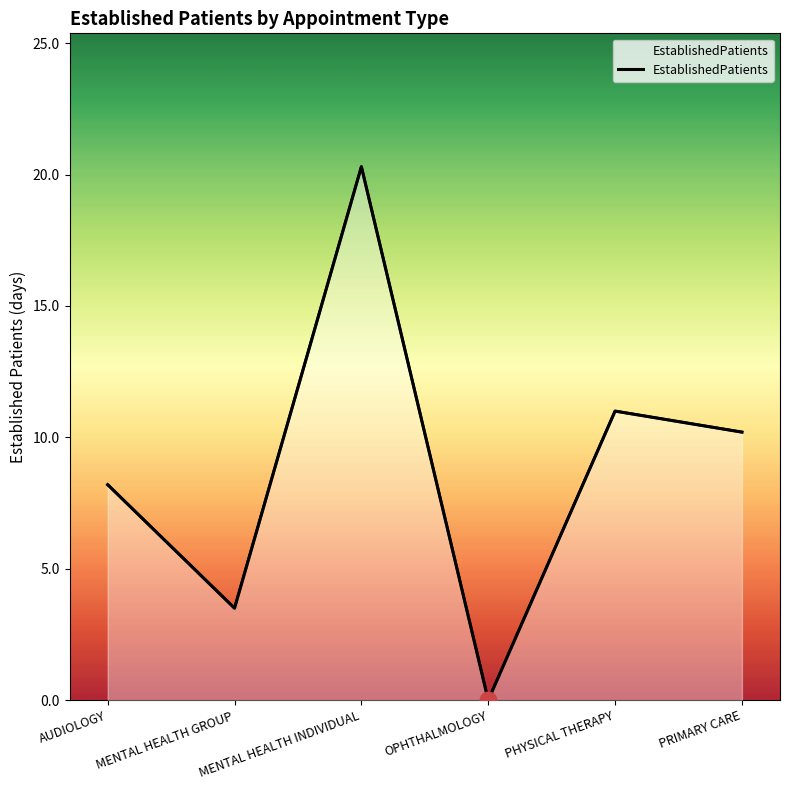

Reading left to right, transcribe all the data shown in this chart.

AUDIOLOGY=8.2	MENTAL HEALTH GROUP=3.5	MENTAL HEALTH INDIVIDUAL=20.3	OPHTHALMOLOGY=0.0	PHYSICAL THERAPY=11.0	PRIMARY CARE=10.2